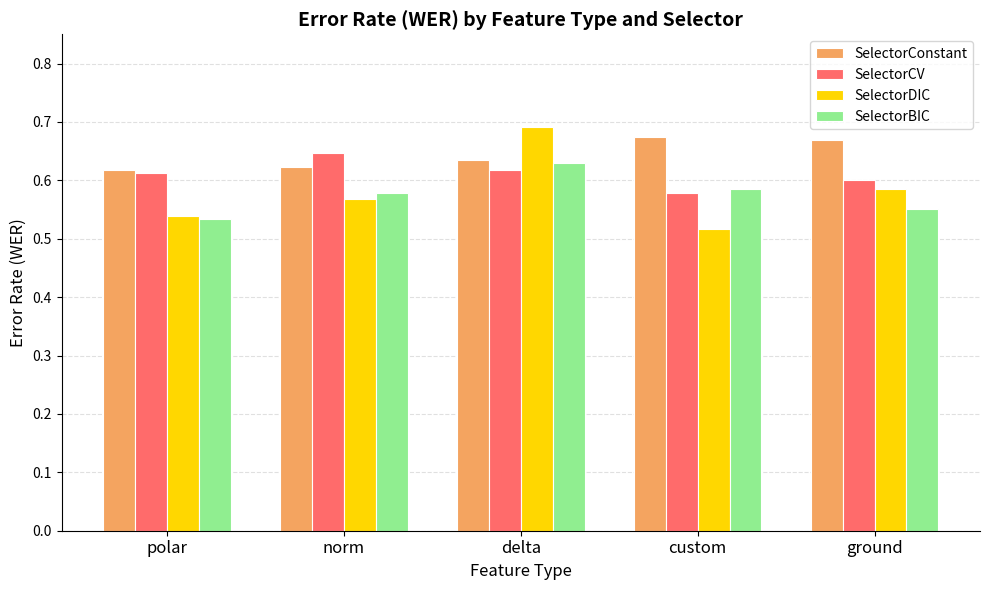

What is the sum of the SelectorCV values at norm and ground?

1.2